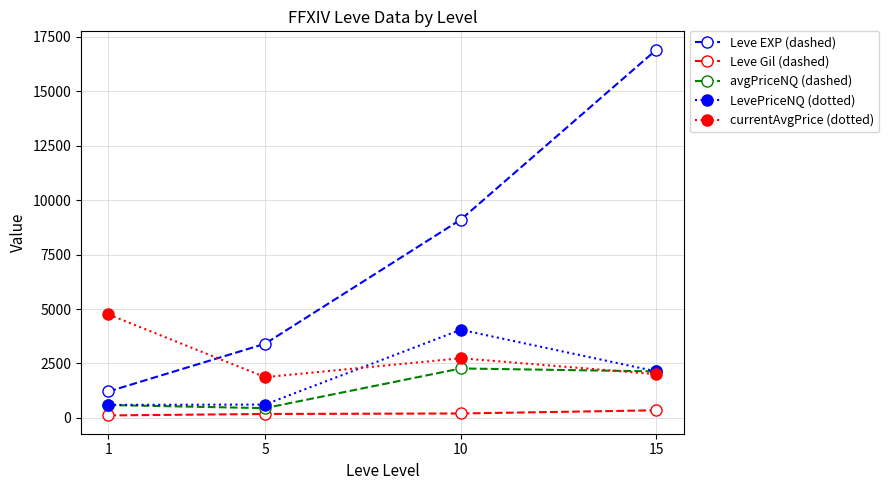

Is the value of currentAvgPrice (dotted) at 5 greater than the value of Leve EXP (dashed) at 10?

No